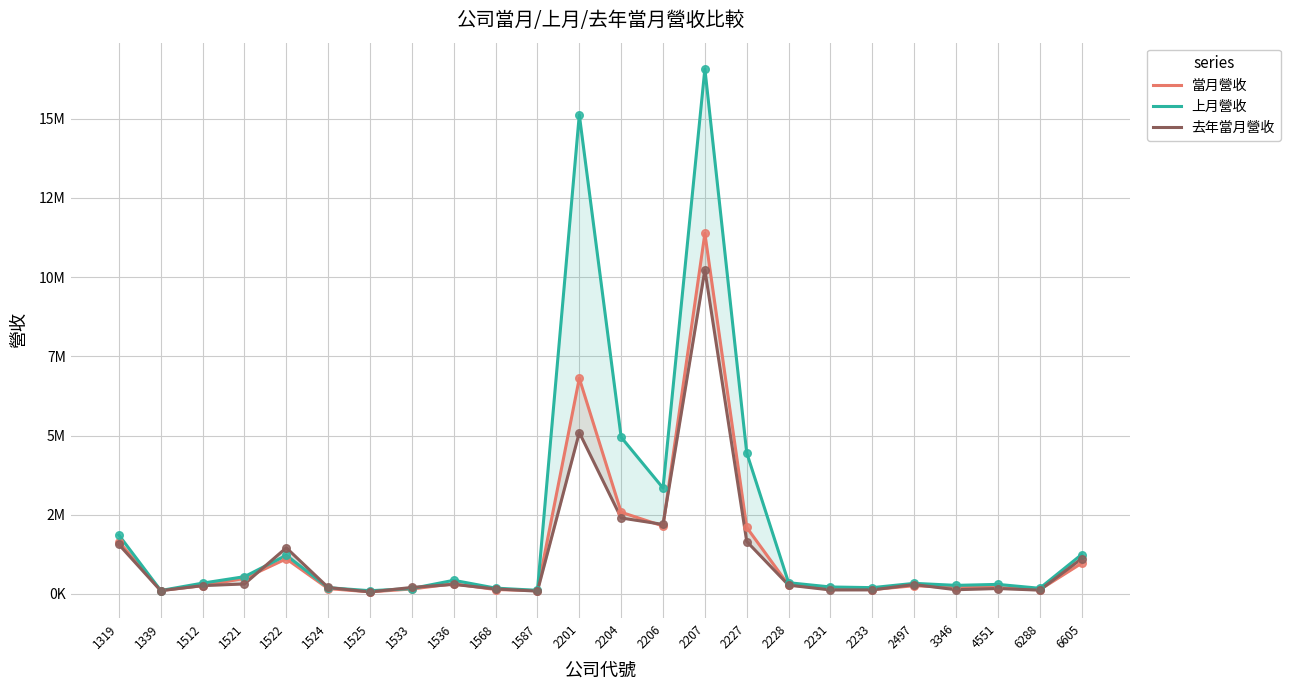

Which series has the widest spread of Y values?

上月營收